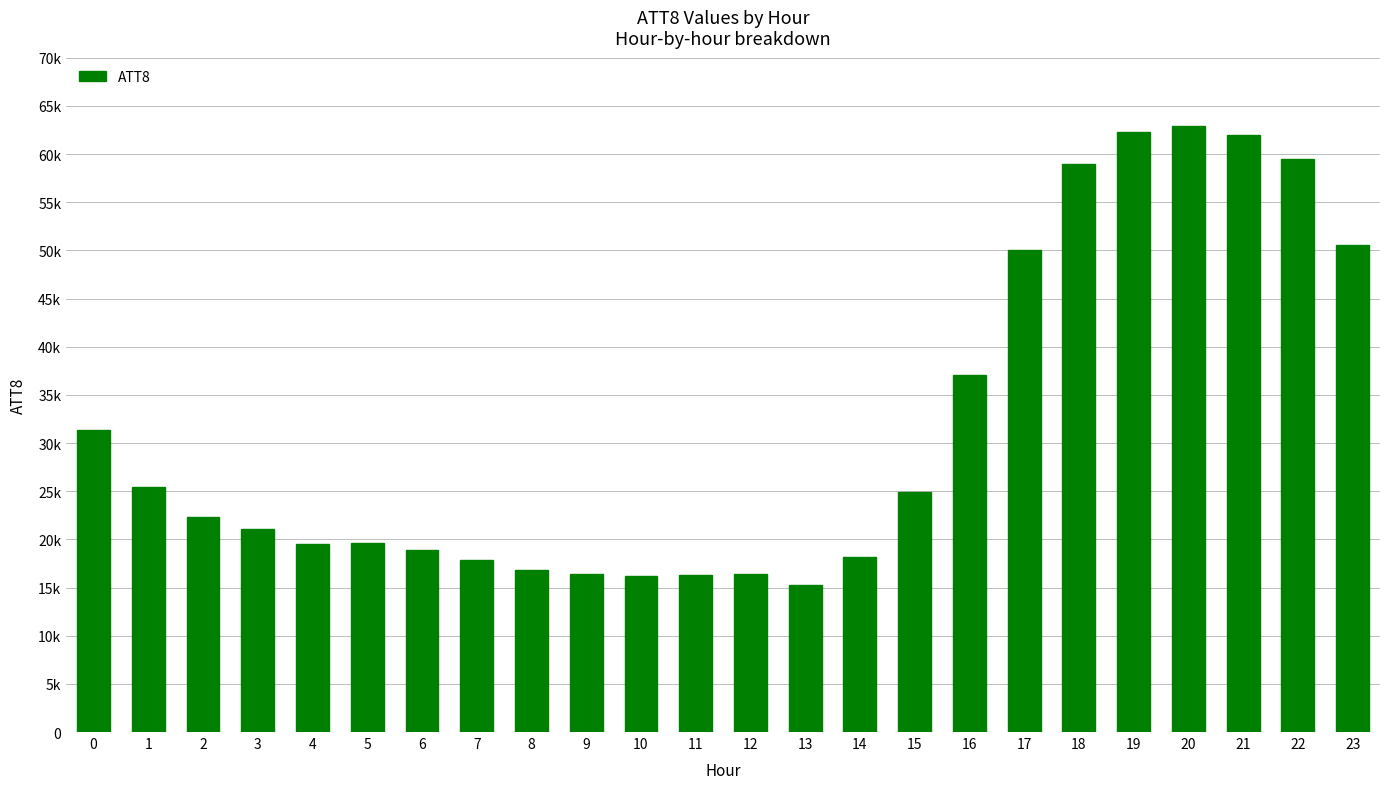

Rank the categories by value from lowest to highest.

13, 10, 11, 9, 12, 8, 7, 14, 6, 4, 5, 3, 2, 15, 1, 0, 16, 17, 23, 18, 22, 21, 19, 20